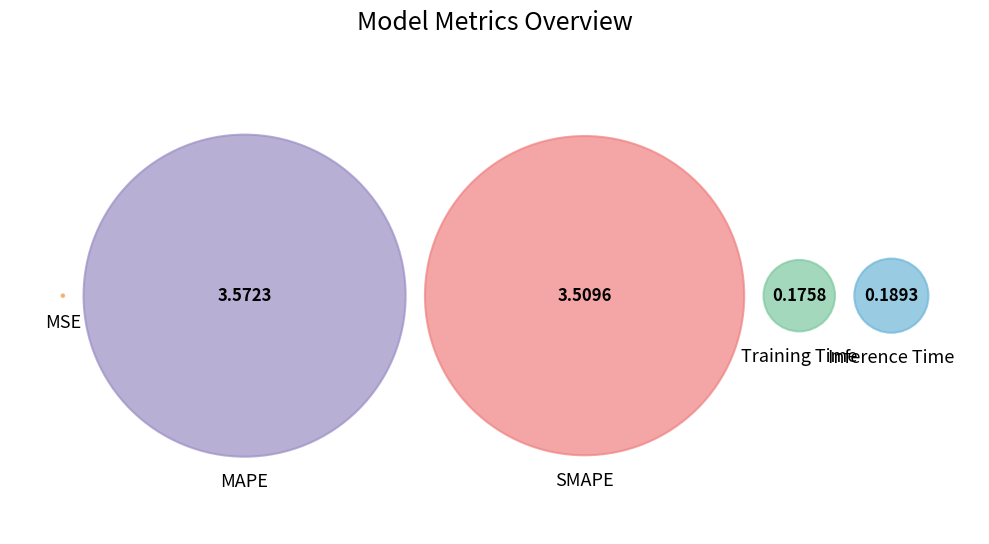

Is Training Time the majority of the pie?

No